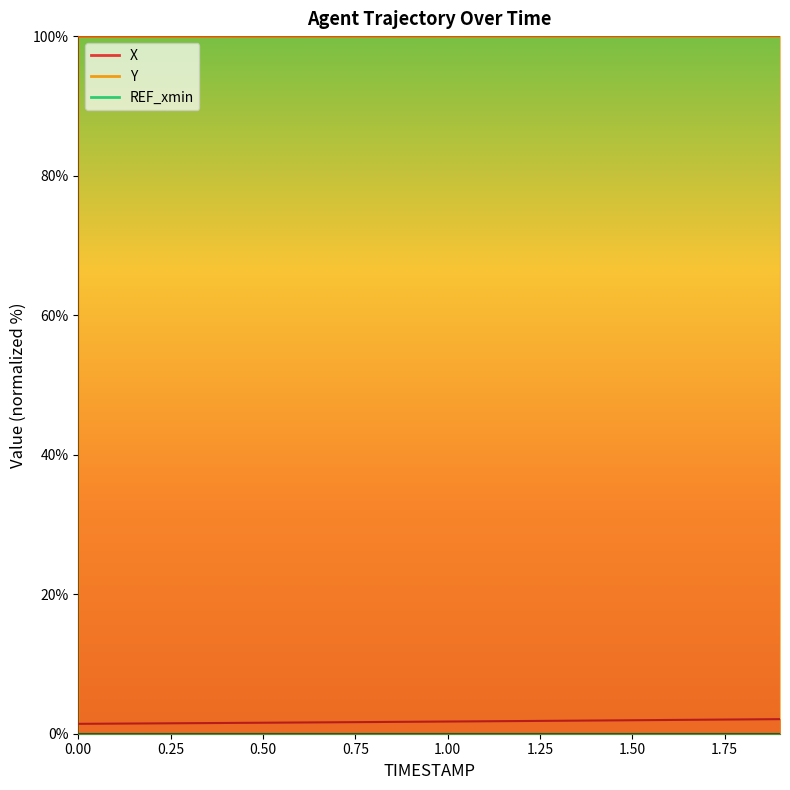

True or false: Y has more than 1 interior local peaks.

False